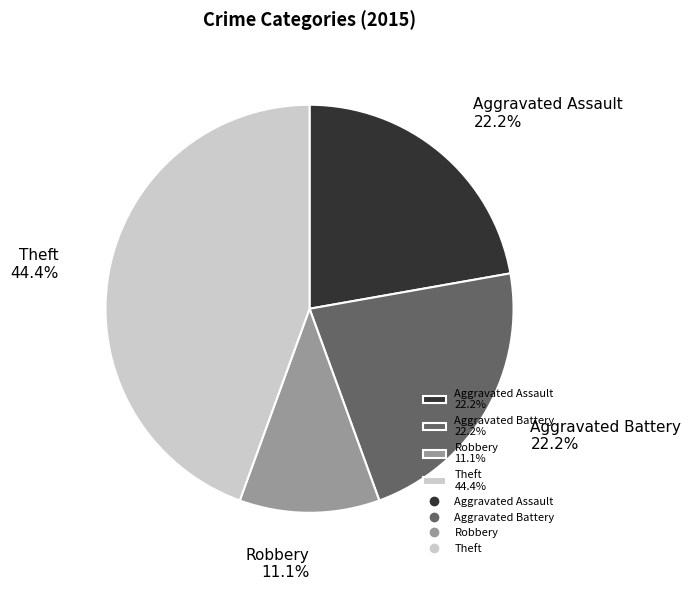

Is Aggravated Assault 22.2% the majority of the pie?

No